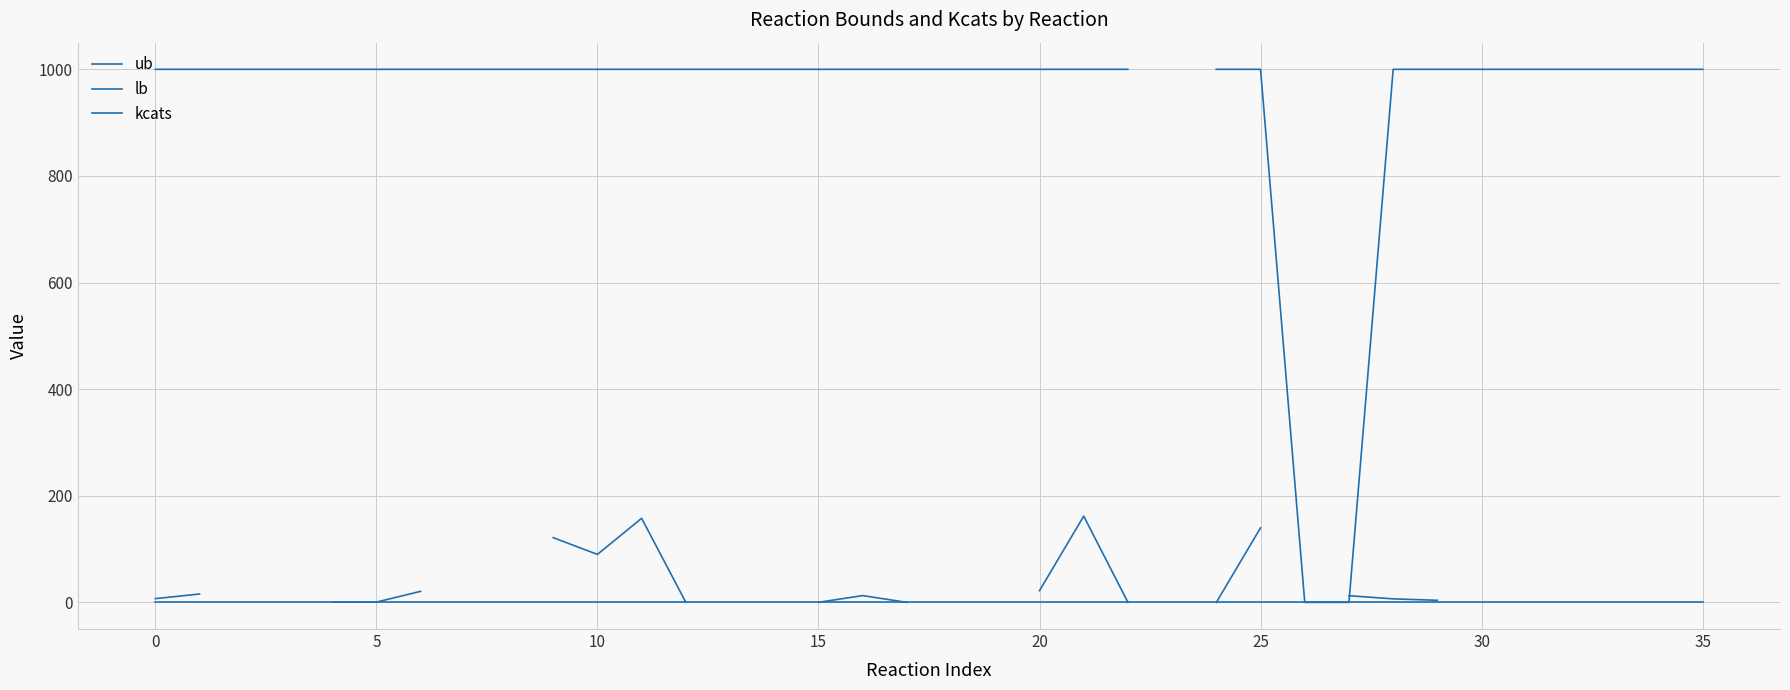

Rank the series by their maximum value, from lowest to highest.

lb, kcats, ub